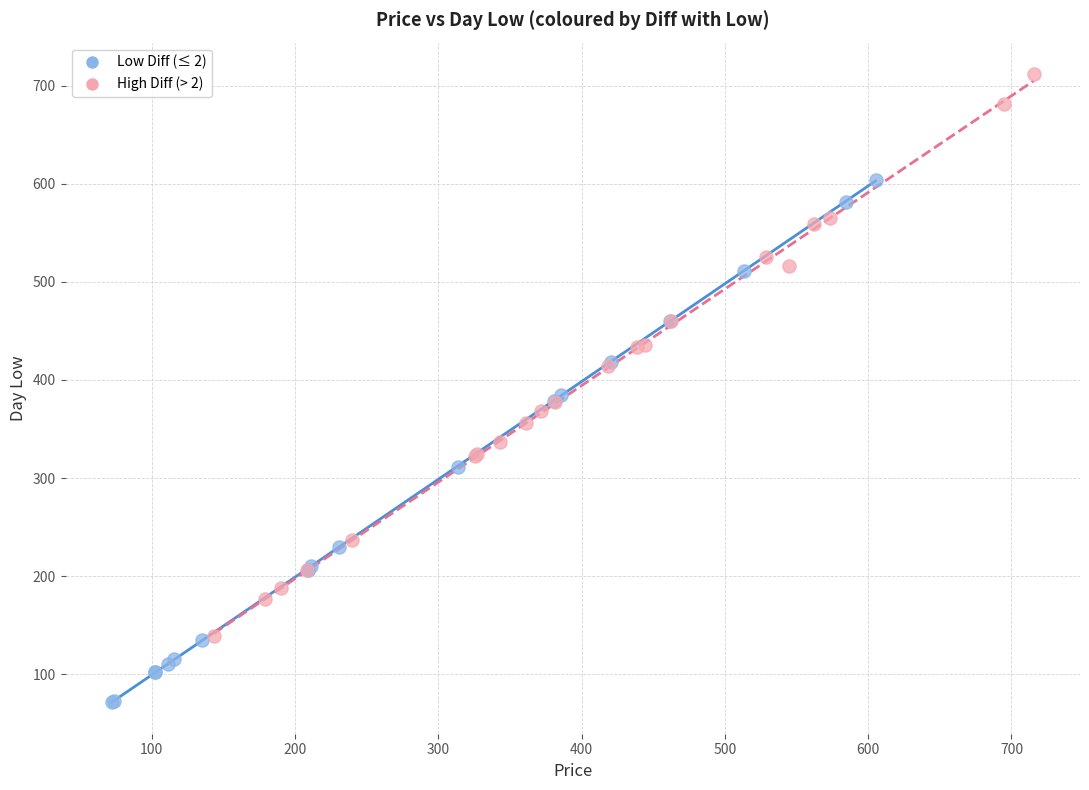

Which series contains the lowest Y value?

Low Diff (≤ 2)